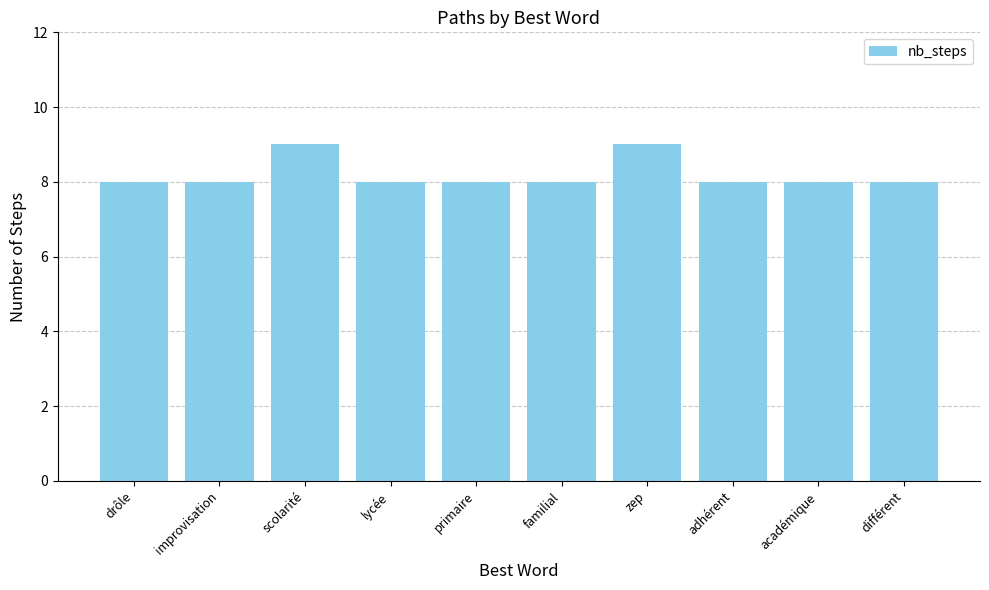

What is the greatest value displayed?

9